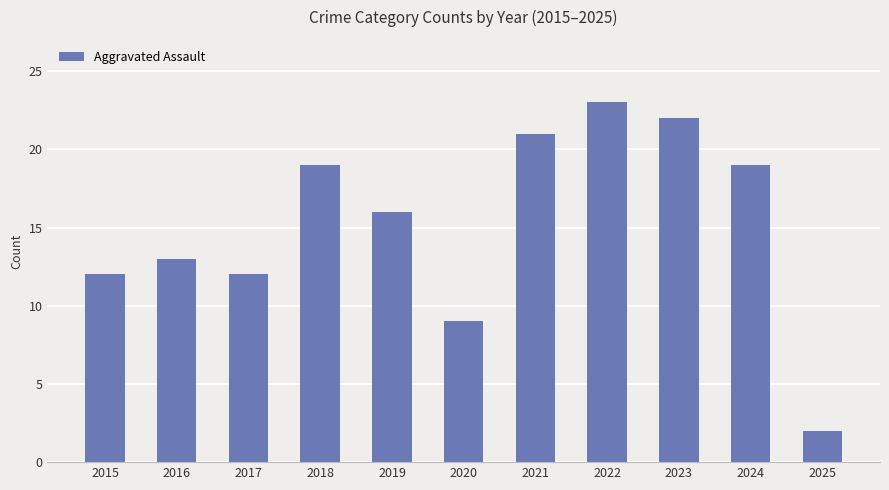

How many data points are less than 16?

5